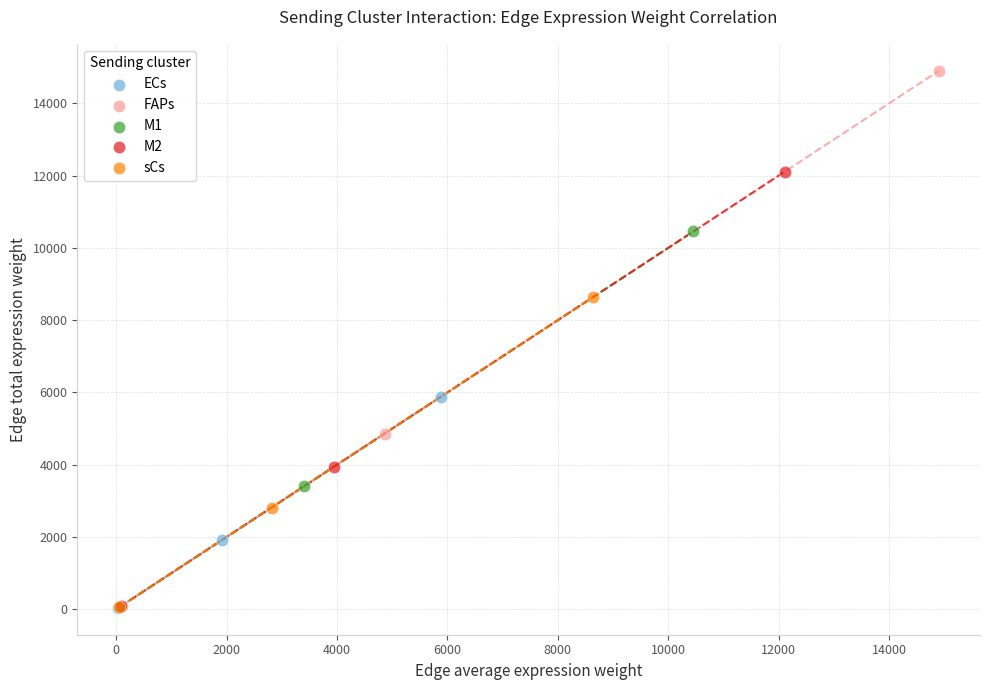

What are all the series names shown in the legend?

ECs, FAPs, M1, M2, sCs